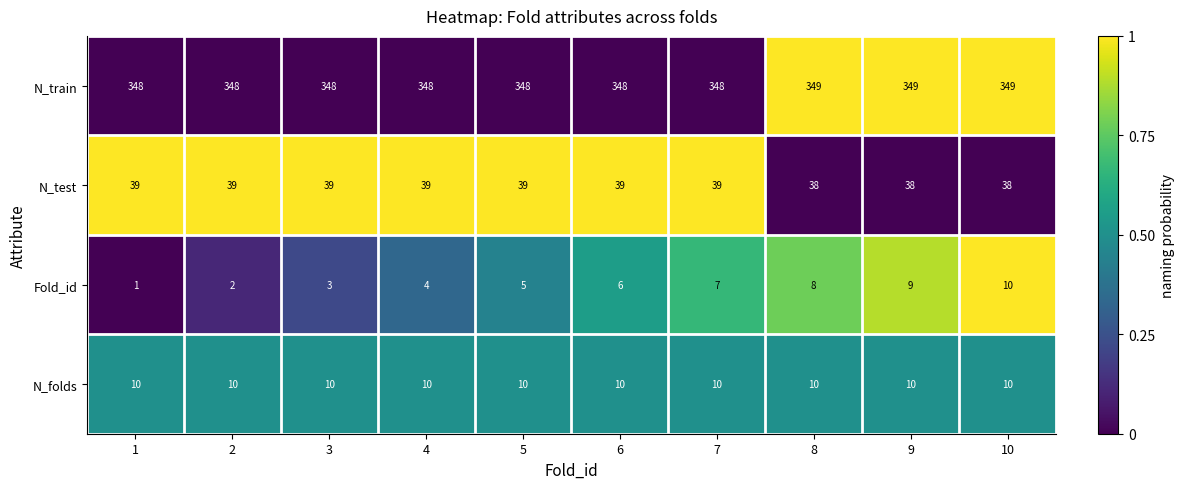

At 4, list the series in order from largest to smallest.

N_train, N_test, N_folds, Fold_id